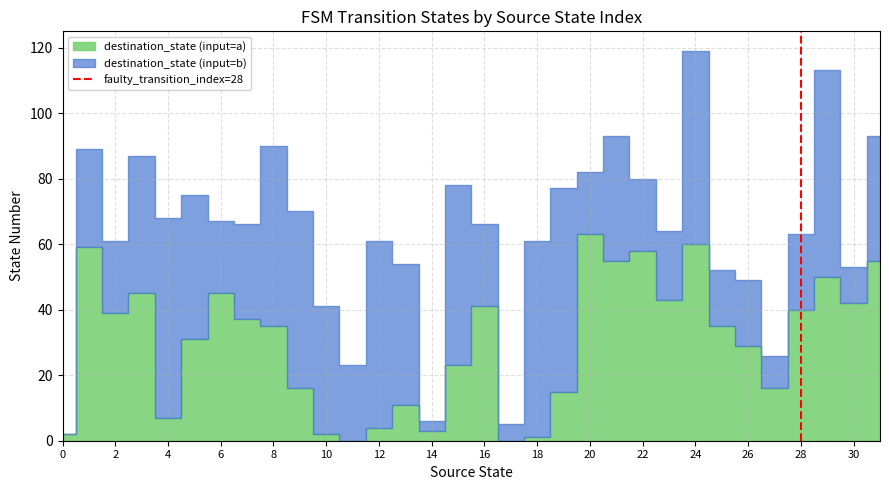

Which has a higher value, 28 or 28?

28